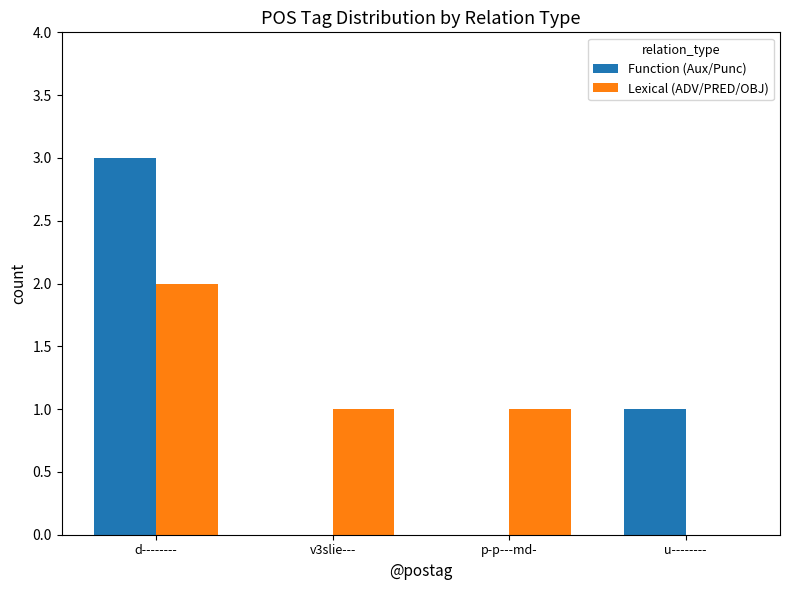

Count the number of categories in the chart.

4